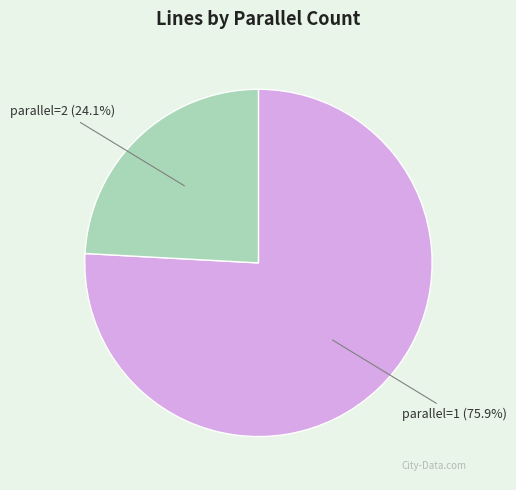

Which category has the biggest portion of the pie?

parallel=1